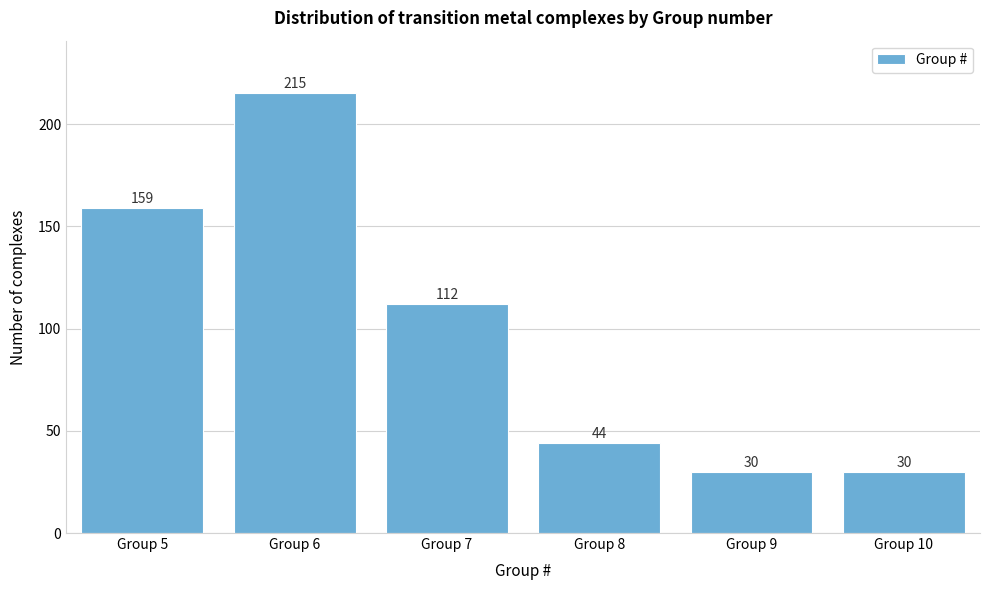

Reading right to left, list all the values displayed in this chart.

Group 10=30	Group 9=30	Group 8=44	Group 7=112	Group 6=215	Group 5=159